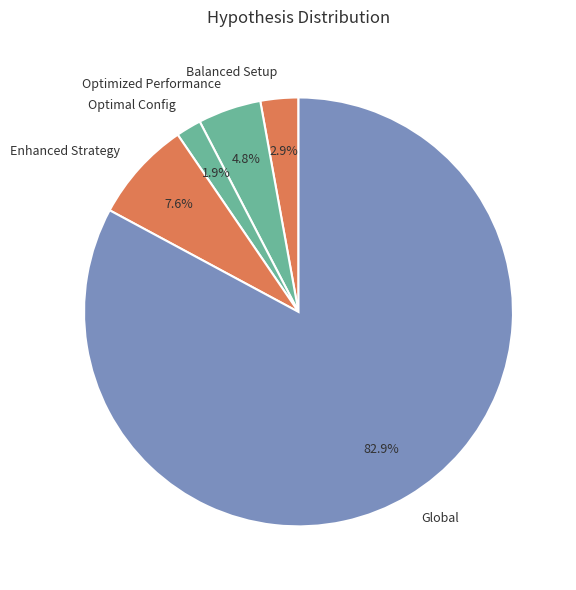

Is there any slice that represents more than half of the pie?

Yes